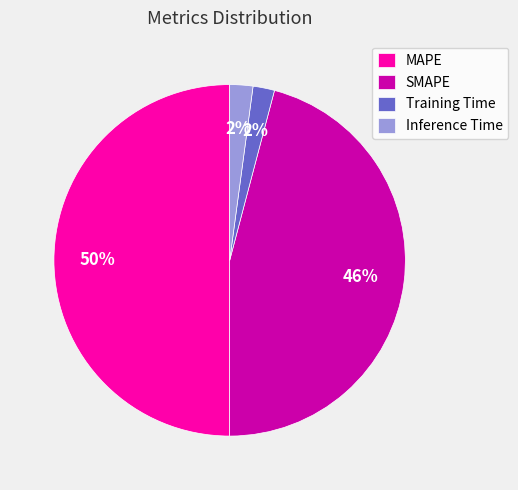

Is it true that Inference Time is 2% of the pie?

True